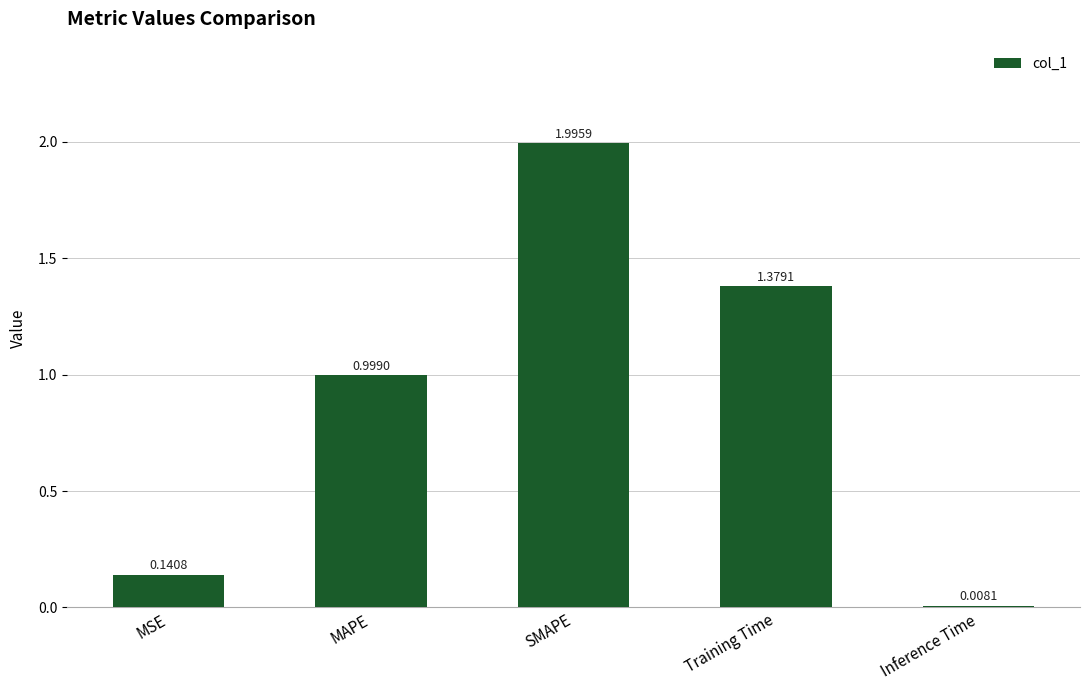

How many series are shown in this chart?

1